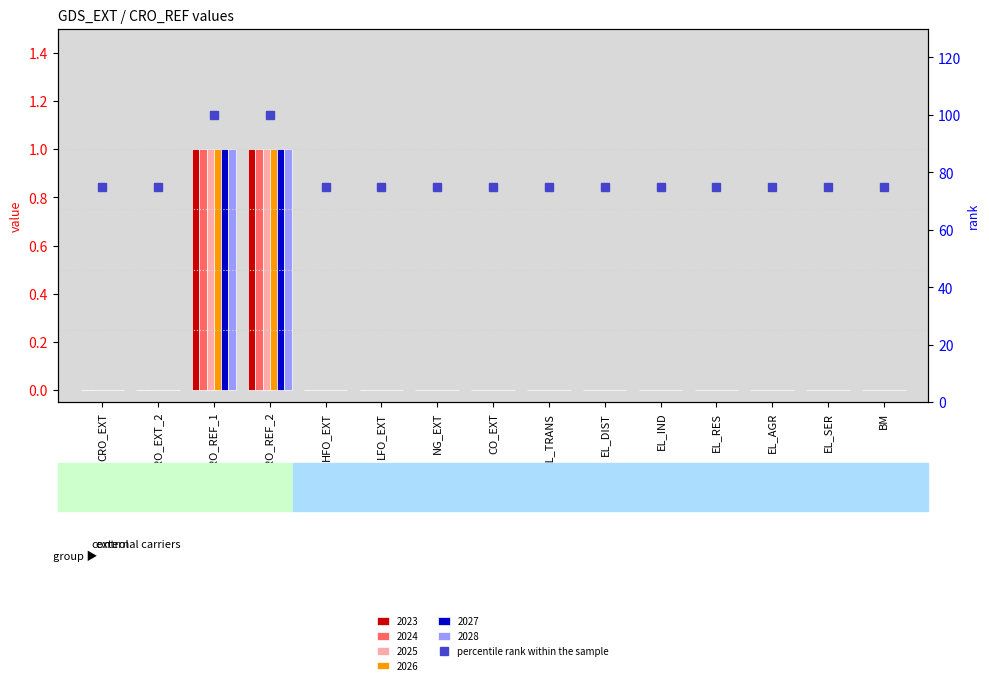

The value at LFO_EXT is 28. True or false?

False